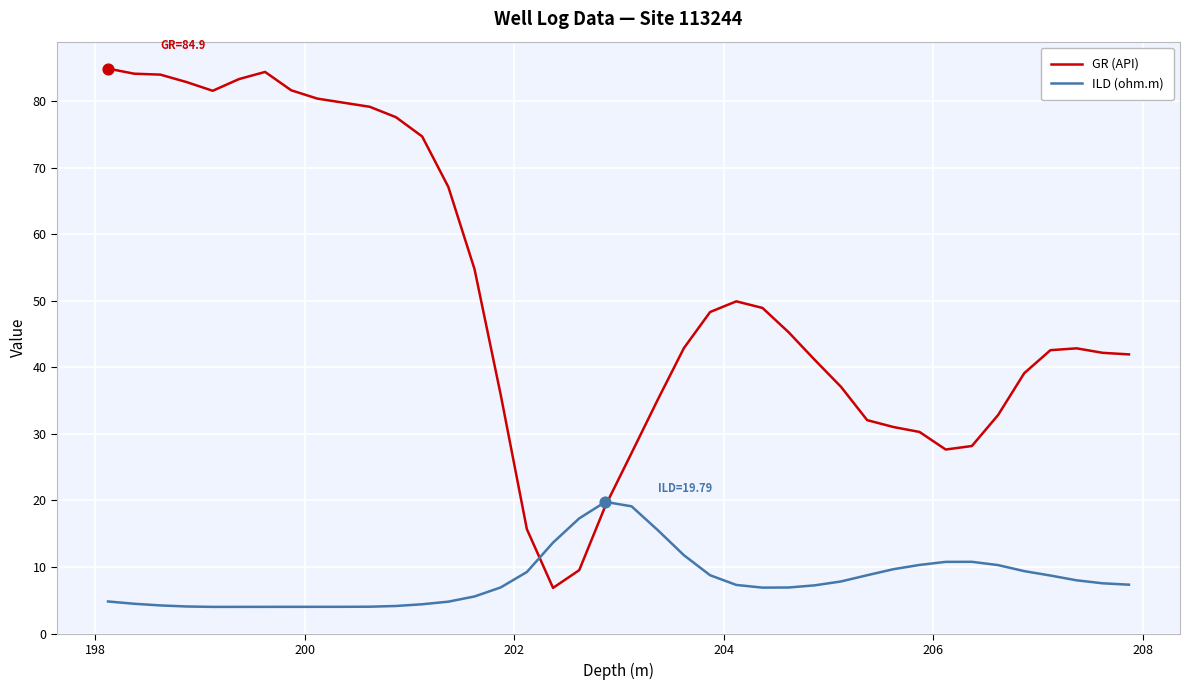

List the series in order of their peak value, highest first.

GR (API), ILD (ohm.m)